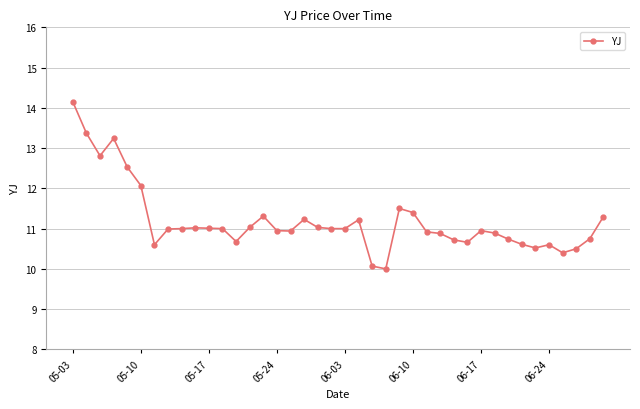

What is the sum of all values?

447.6